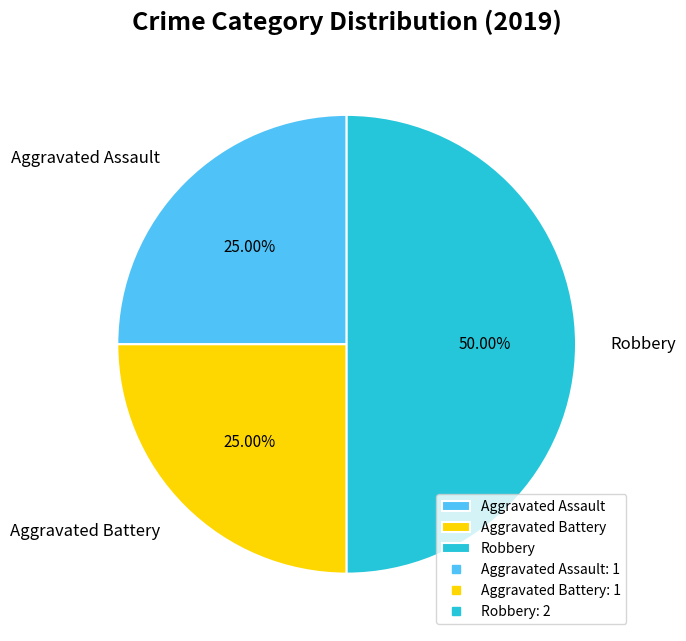

Which category has the biggest portion of the pie?

Robbery